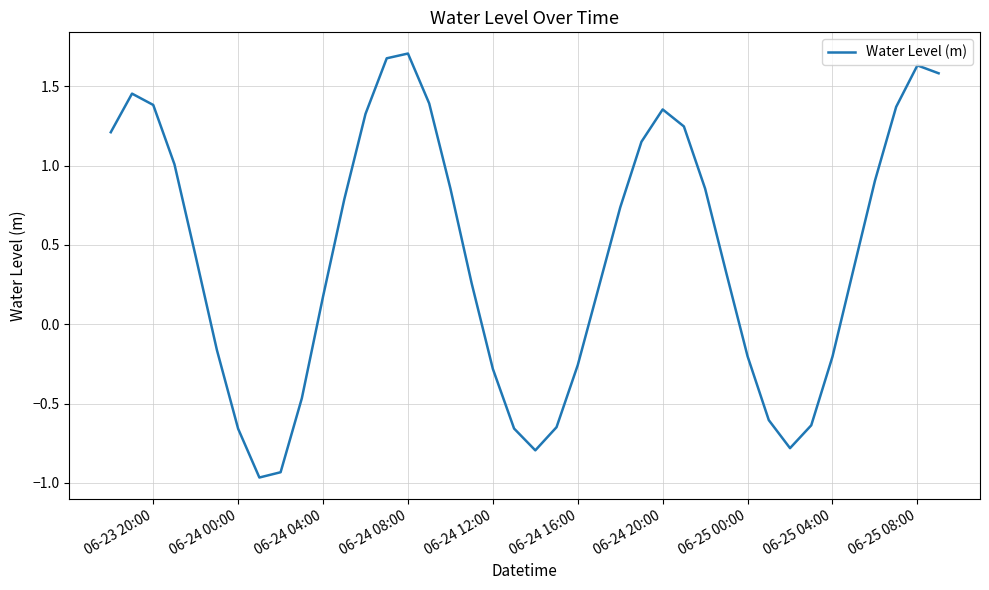

How many interior local valleys (lower than both neighbors) does the data have?

3